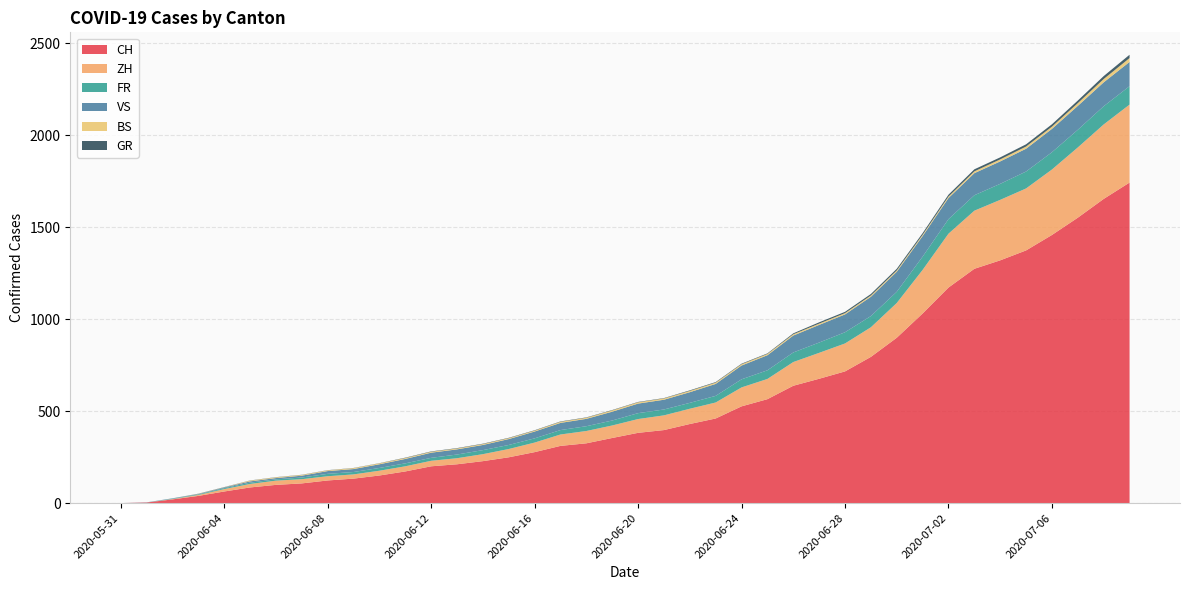

Reading left to right, what are all the values shown in this chart?

CH: 0	3	20	39	63	85	99	107	123	133	150	172	200	211	228	249	277	311	325	354	382	397	430	460	526	565	638	676	716	795	899	1031	1172	1274	1320	1374	1458	1552	1654	1743
ZH: 0	0	2	5	13	19	23	23	23	23	26	28	30	33	38	45	52	62	67	68	75	80	83	87	103	110	129	141	152	161	189	237	293	316	329	337	356	382	405	424
FR: 0	0	2	3	5	7	7	9	13	13	15	16	16	20	22	22	23	24	26	27	32	32	32	36	44	47	52	56	61	61	61	72	79	84	87	92	94	96	99	100
VS: 0	1	2	2	4	7	7	10	15	16	20	24	28	28	28	32	37	39	40	48	52	53	58	65	75	82	92	96	97	105	109	112	115	120	122	124	127	130	130	132
BS: 0	0	0	1	1	4	4	4	4	5	5	5	5	5	5	5	5	6	6	7	7	7	7	7	7	7	7	7	7	7	7	7	8	10	11	12	12	15	18	21
GR: 0	0	0	1	1	1	1	1	1	1	1	2	2	2	2	2	2	2	2	2	2	2	3	3	3	3	5	7	7	8	9	9	10	11	11	12	13	14	16	18